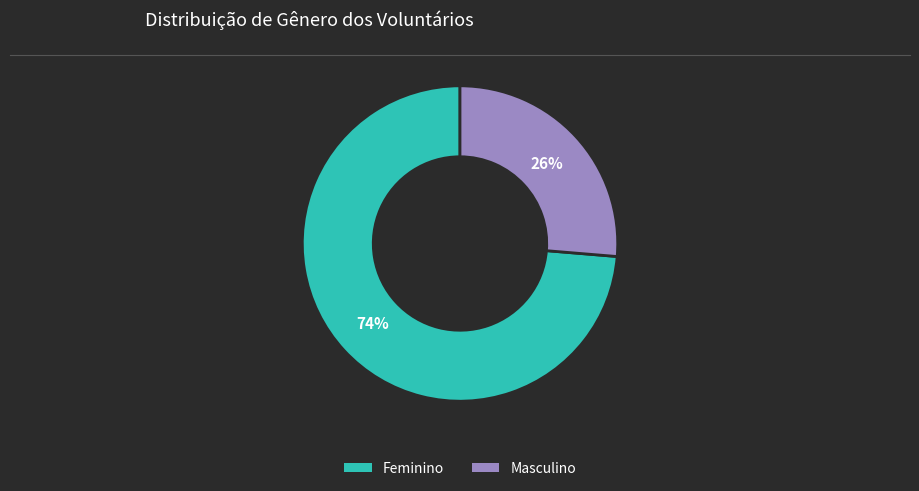

To the nearest percent, what portion does Masculino represent?

26%